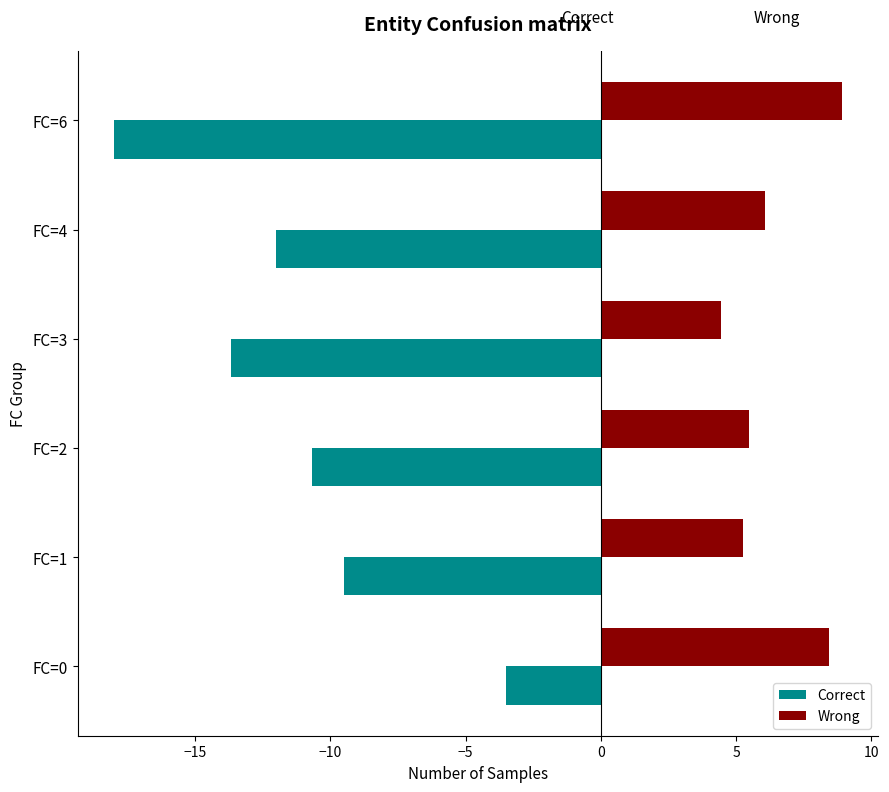

At which label does Correct reach its minimum?

FC=6